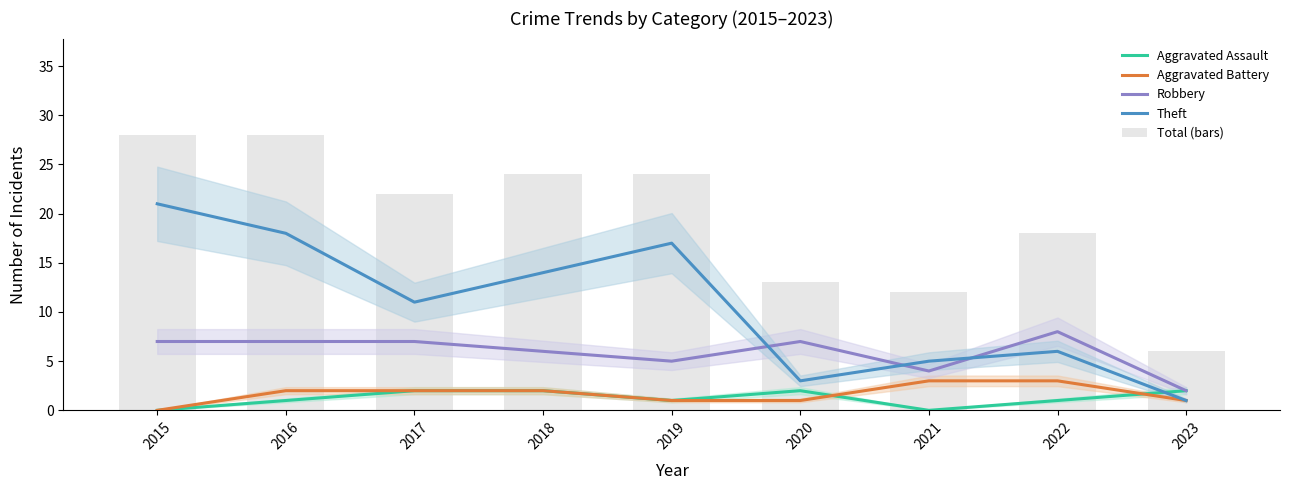

Which series has the largest total across all categories?

Total (bars)